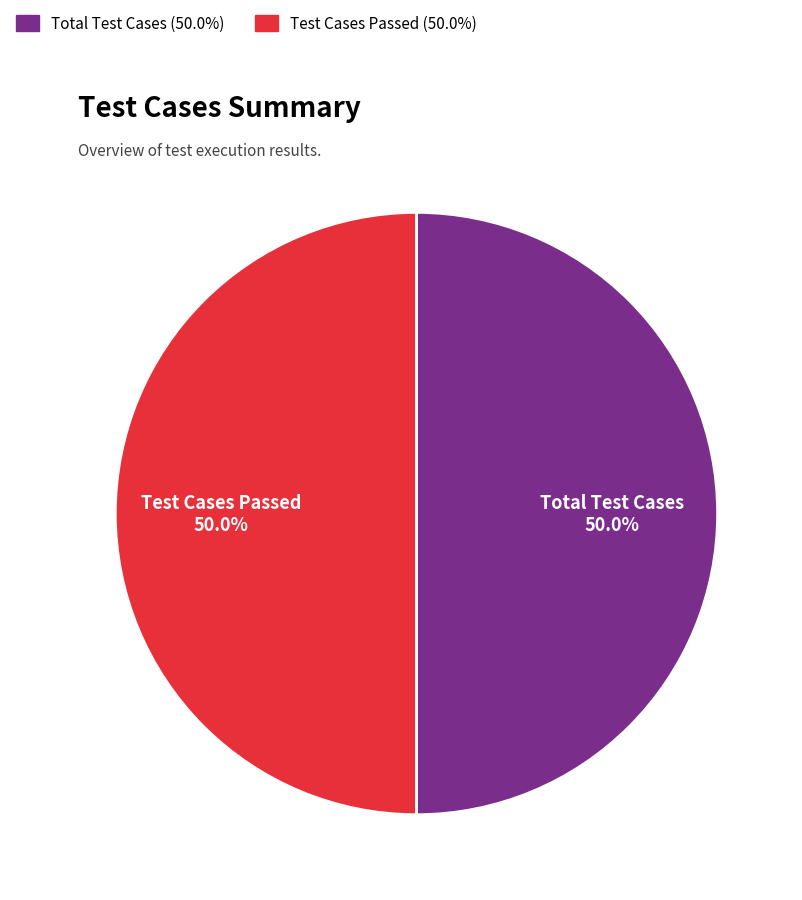

Approximately how many times larger is the value at Test Cases Passed compared to Total Test Cases?

1.0